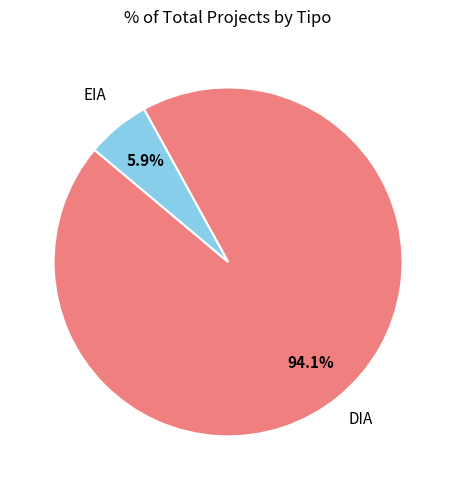

What is the majority slice?

DIA